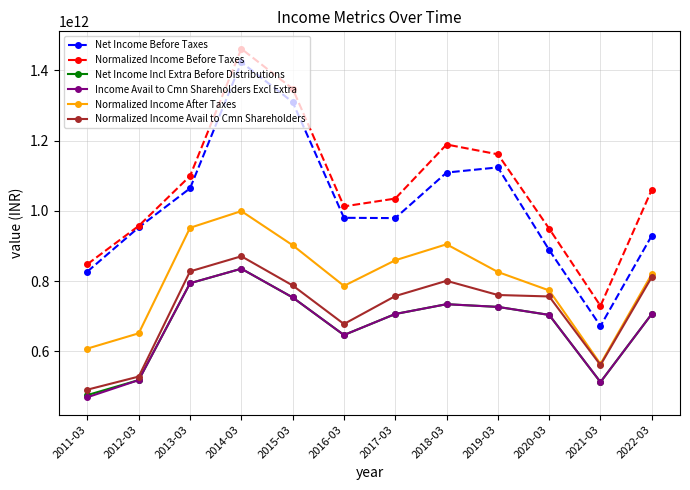

How many series are shown in this chart?

6